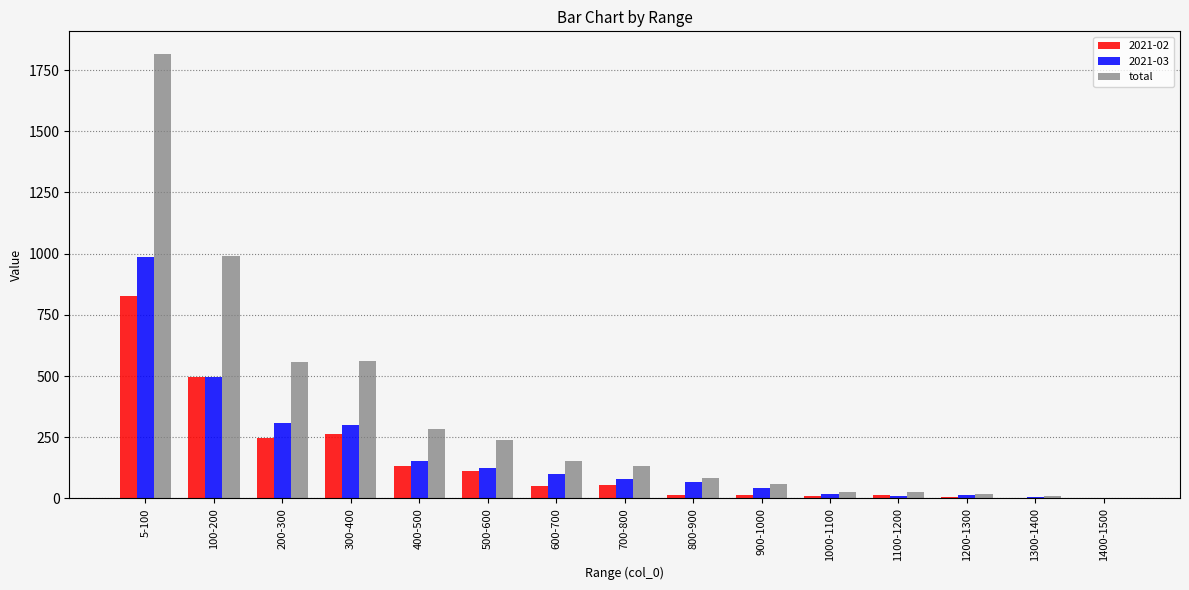

Is it true that 2021-02 equals 205.3 at 400-500?

False